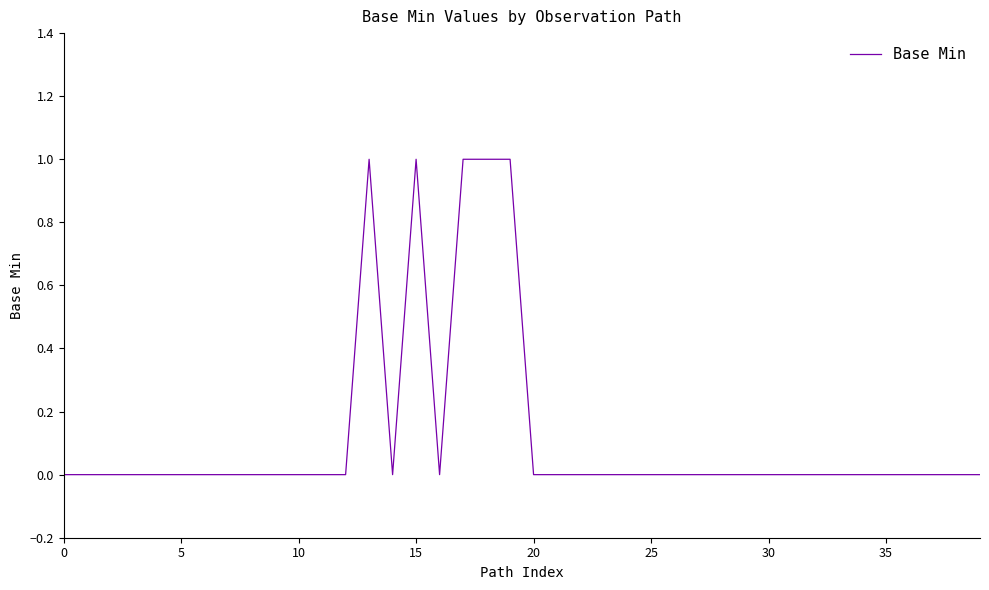

What is the label of the 2nd point from the right?

38